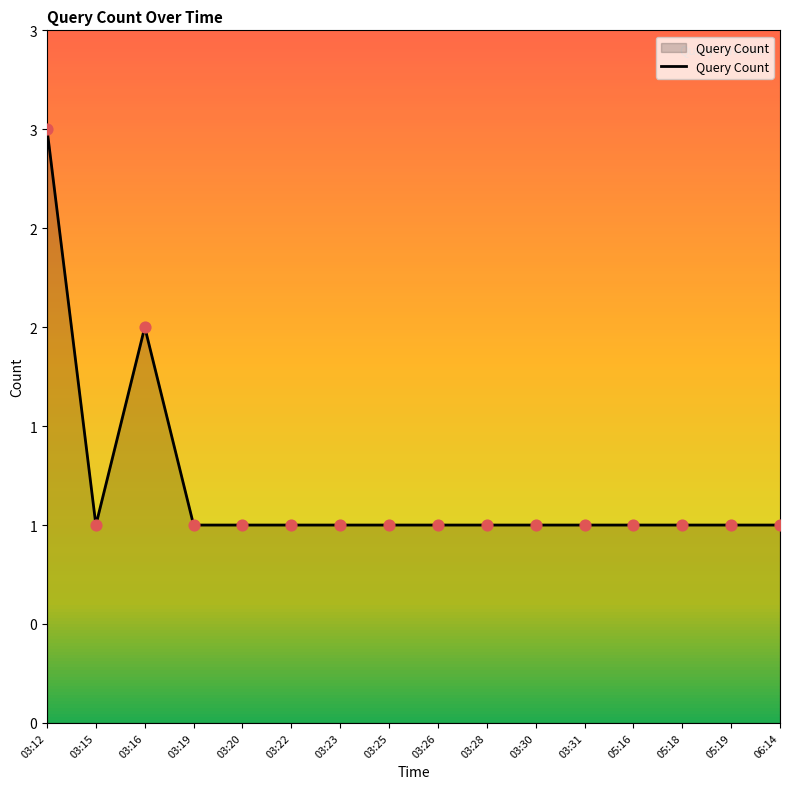

Is this an area chart (filled region under the line)?

Yes